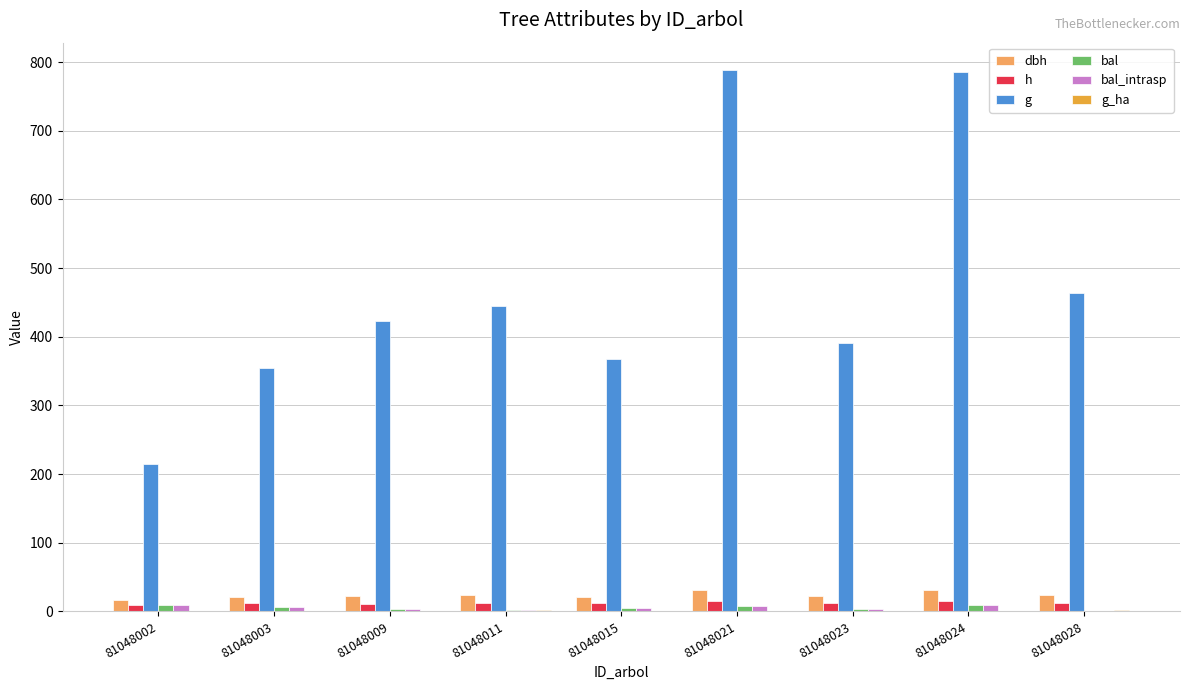

True or false: g has a value of 391.2 at 81048023.

True